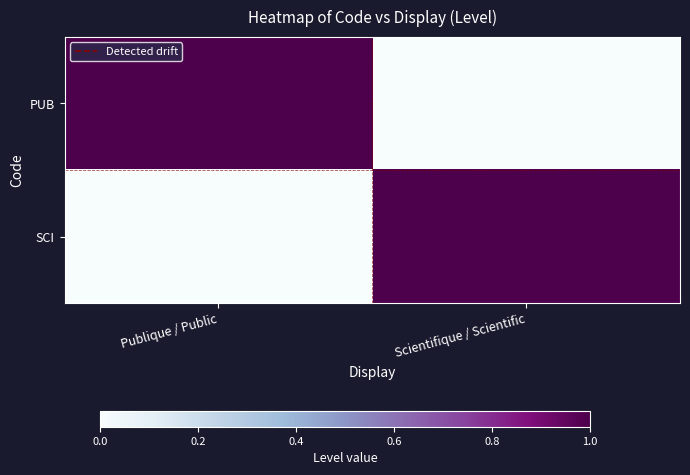

Count the number of data series in this chart.

2